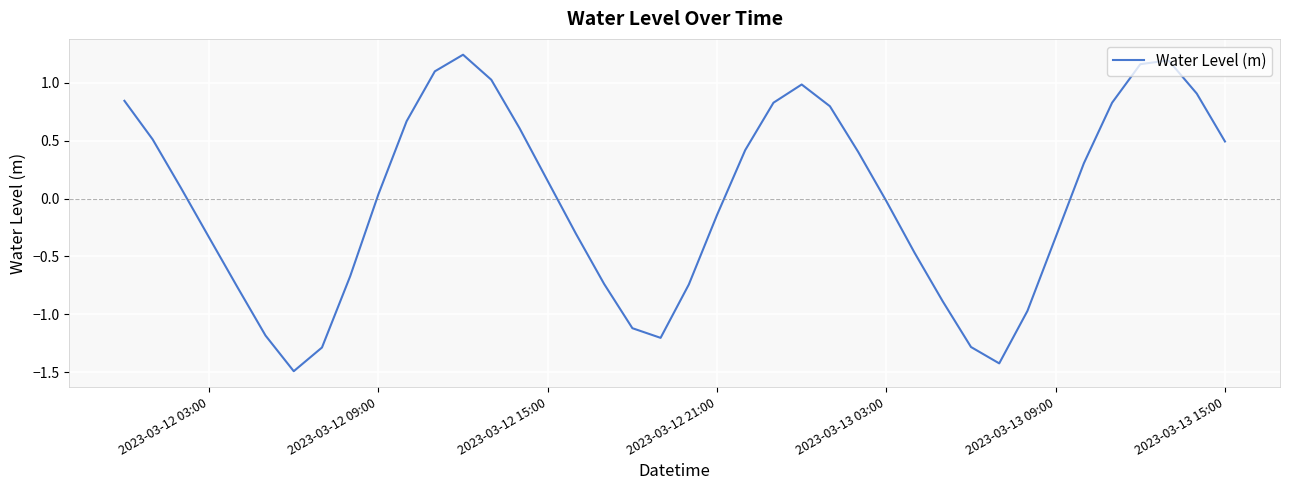

What is the smallest value displayed?

-1.5